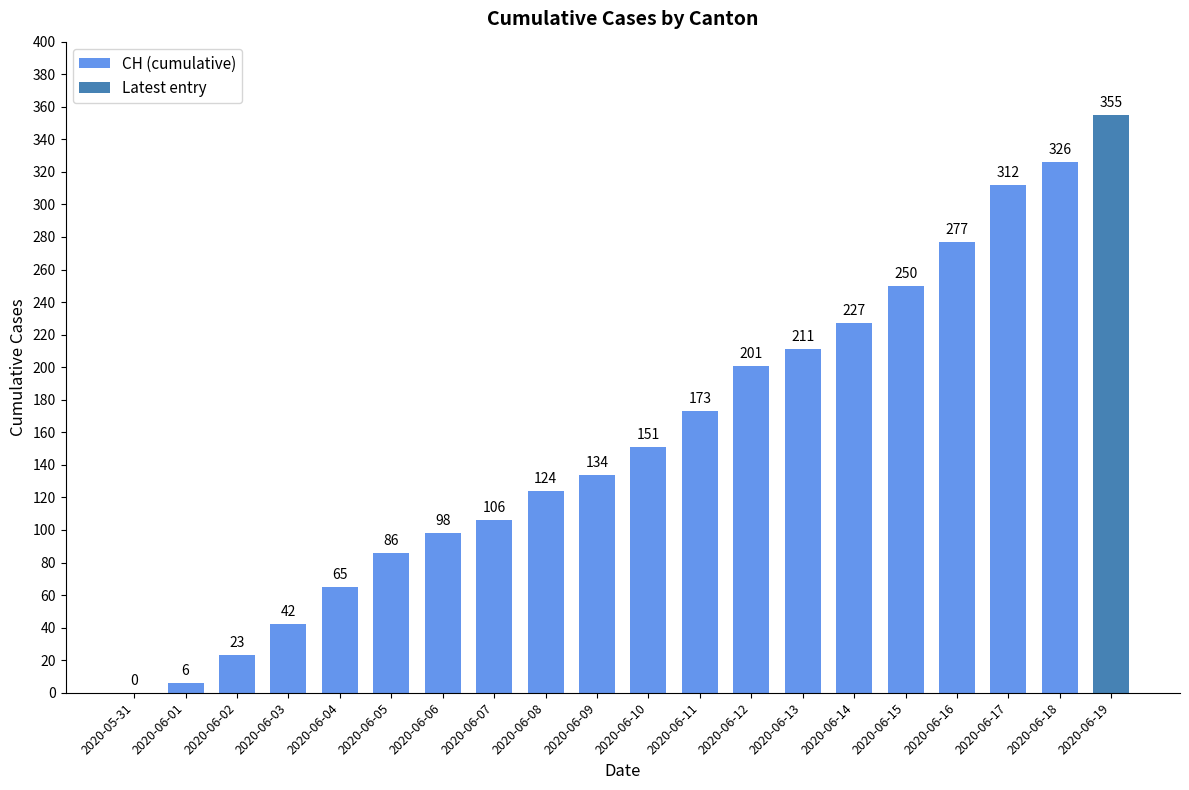

How many values are above zero?

19